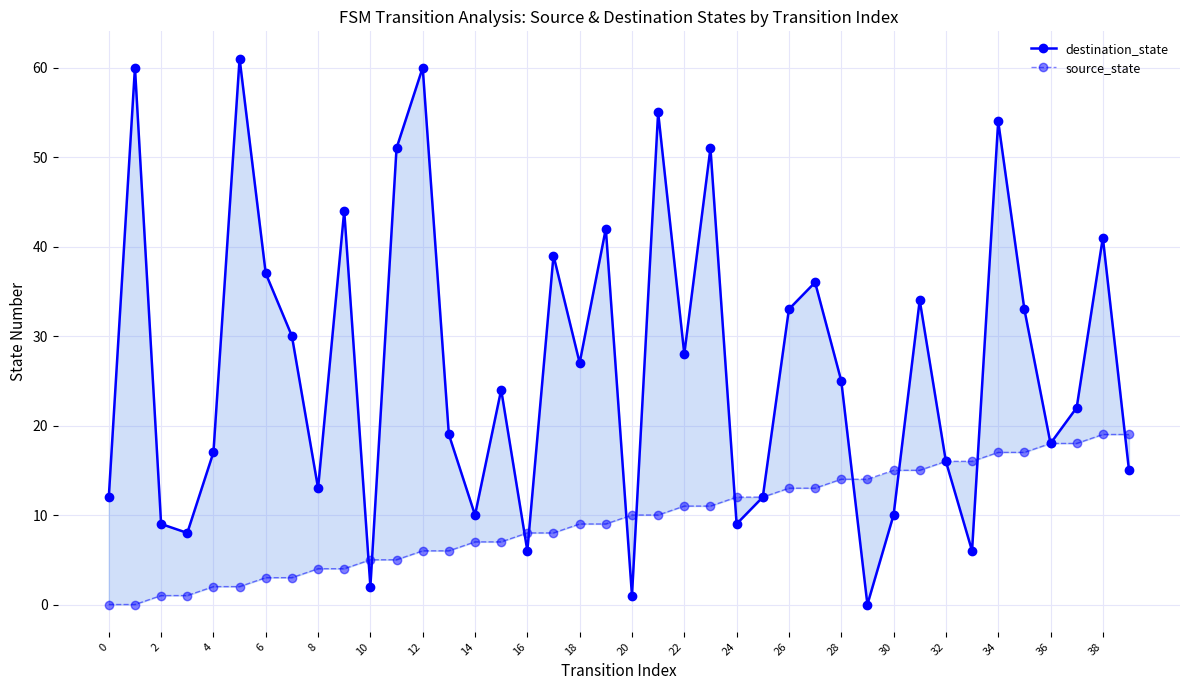

What is the greatest value displayed?

61